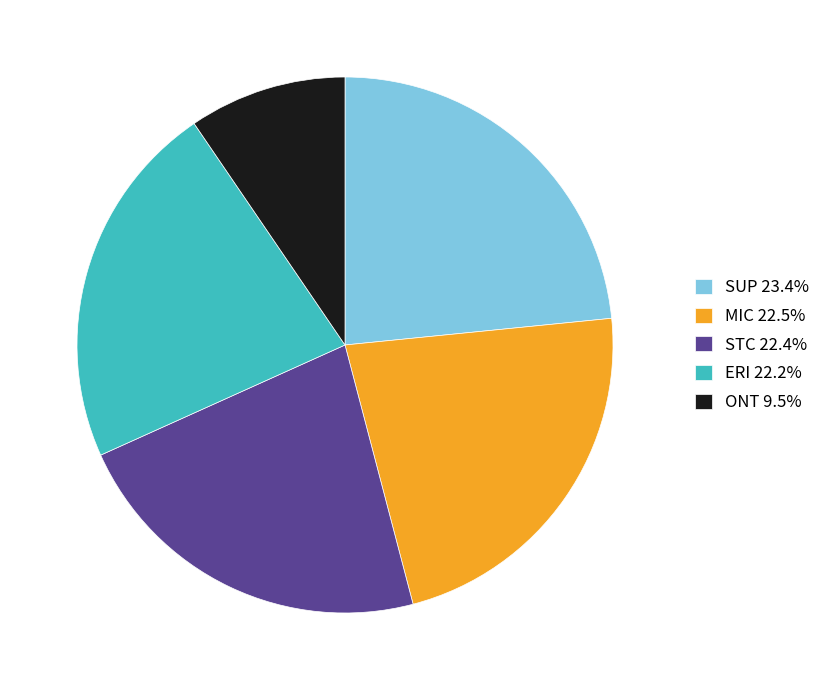

Is the sum of MIC 22.5% and ONT 9.5% greater than half?

No